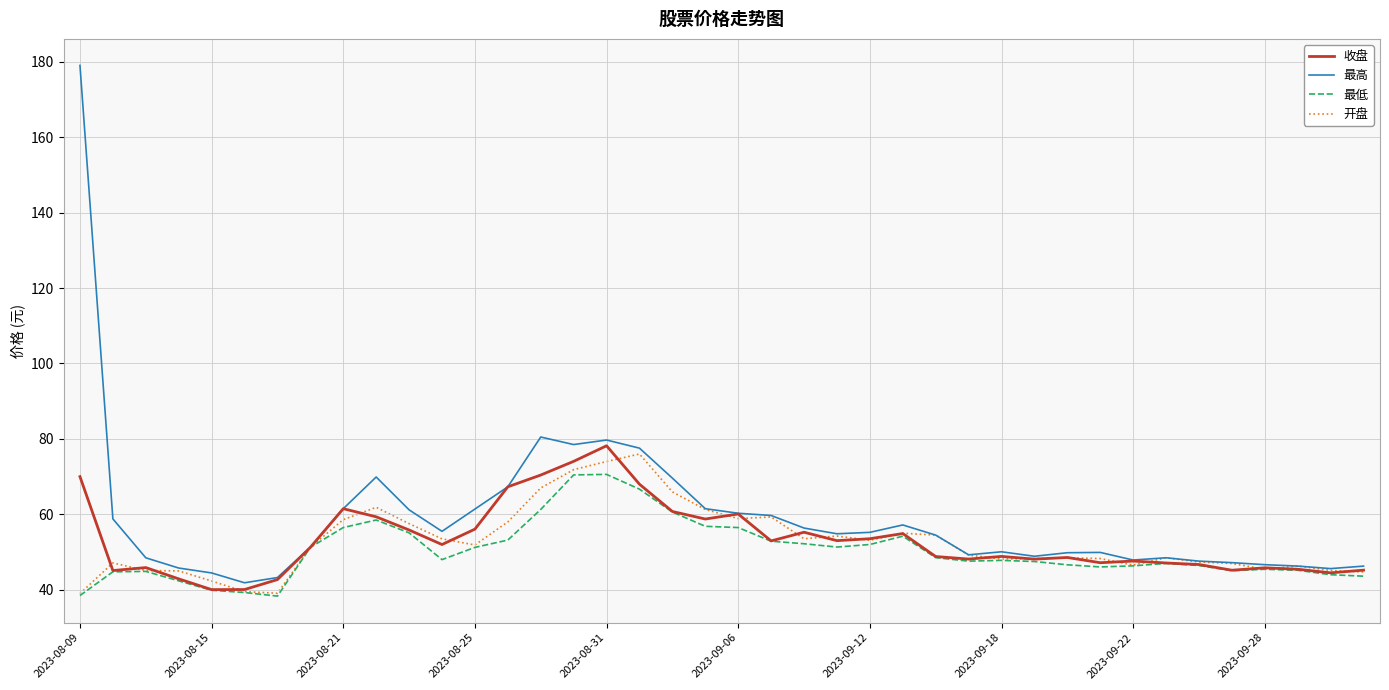

In 开盘, how many points are higher than both neighbors (excluding endpoints)?

9